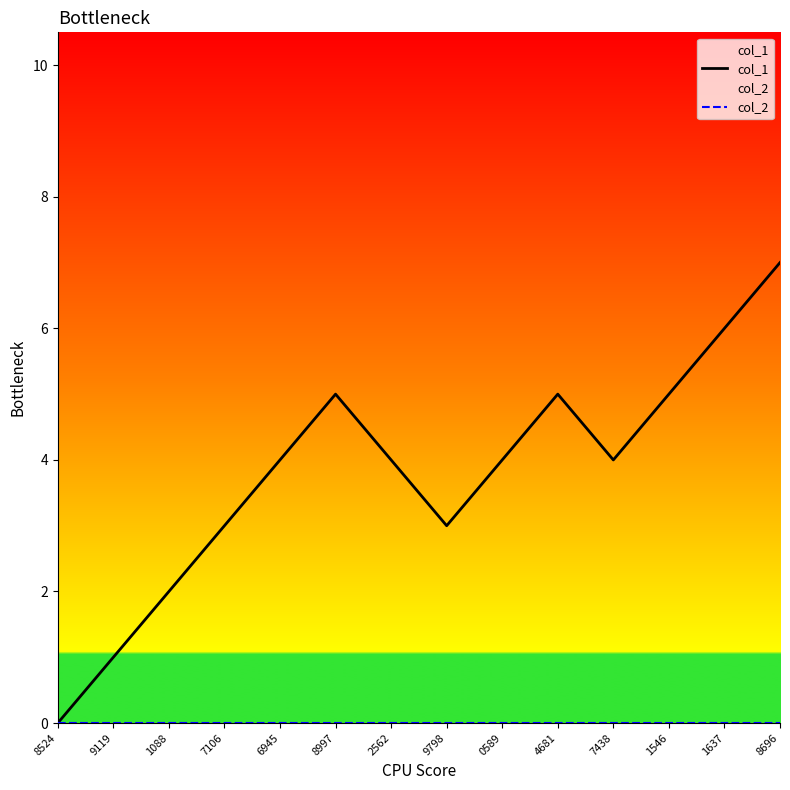

At which category is the sum across all series the highest?

8696